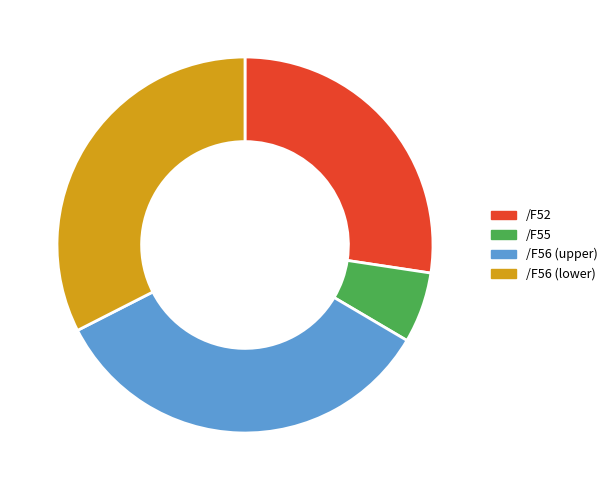

How many slices are in this pie chart?

4